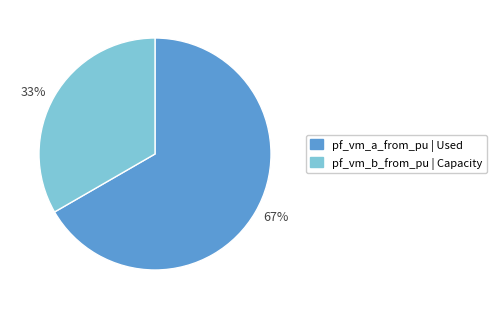

To the nearest percent, what is the average slice percentage?

50%